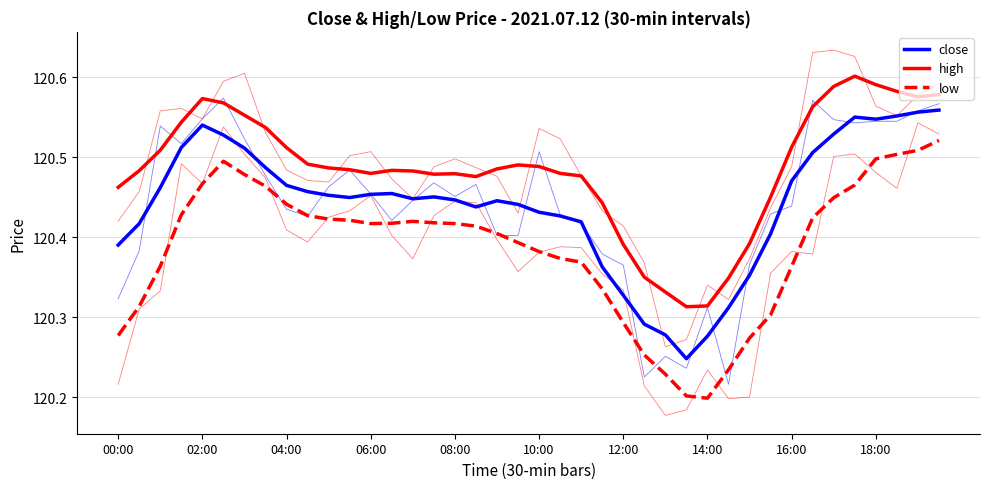

What is the sum of all close values?

4817.6